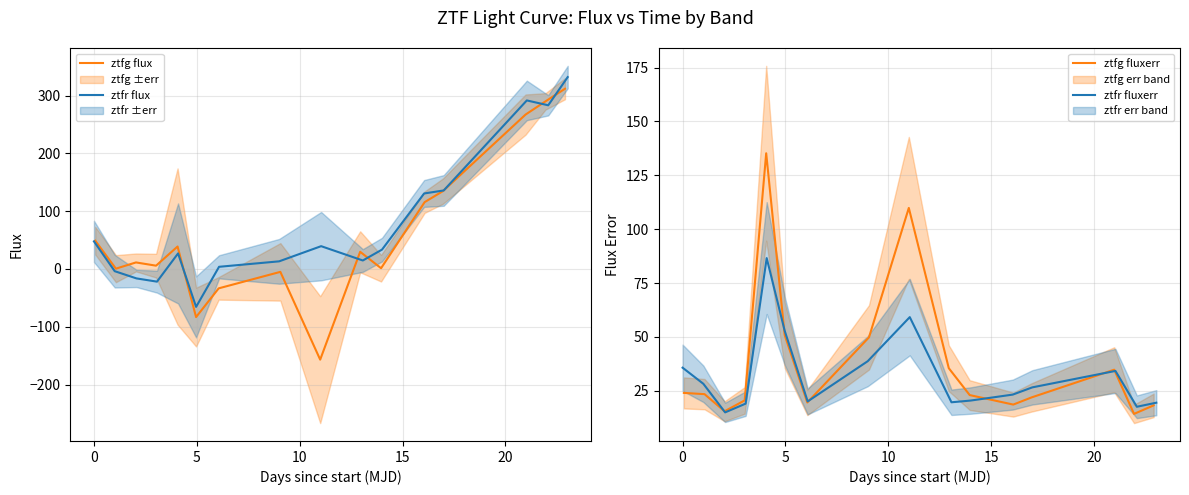

Count the number of data series in this chart.

4